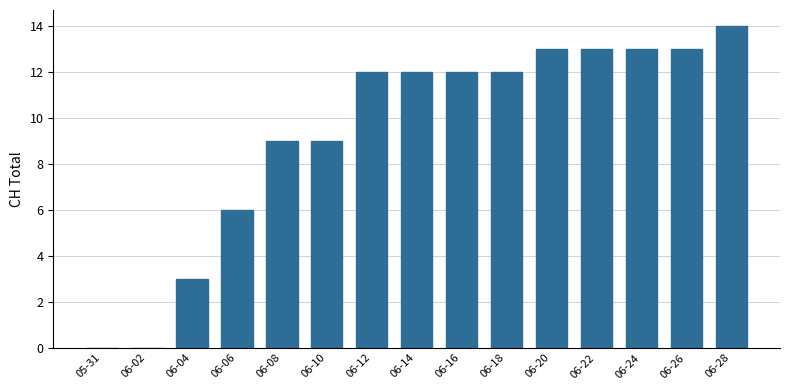

True or false: the data shows 13 at 06-24.

True